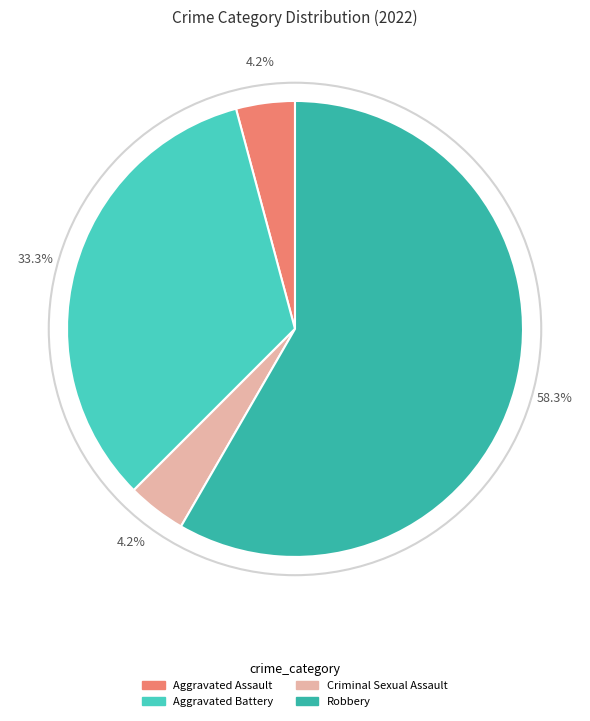

What is the largest slice in the pie chart?

Robbery